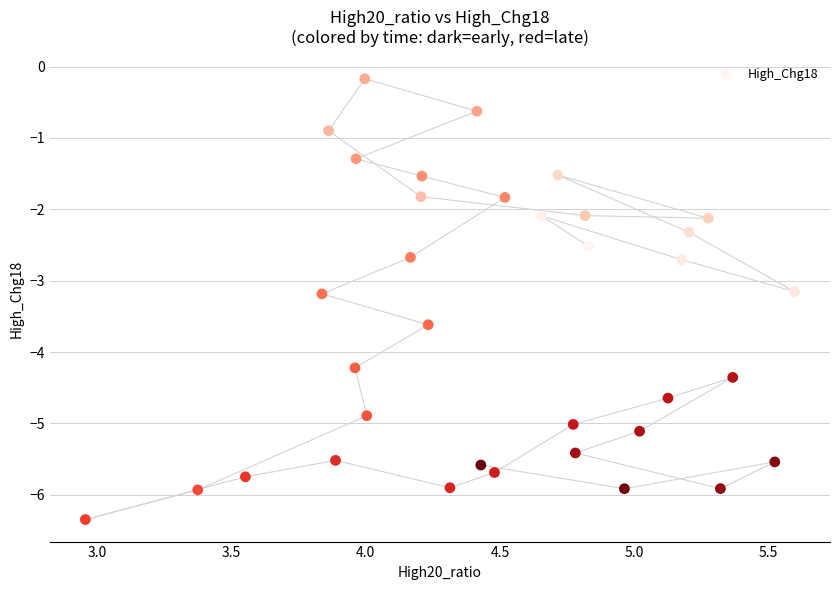

What is the range of Y values (max minus min)?

6.2